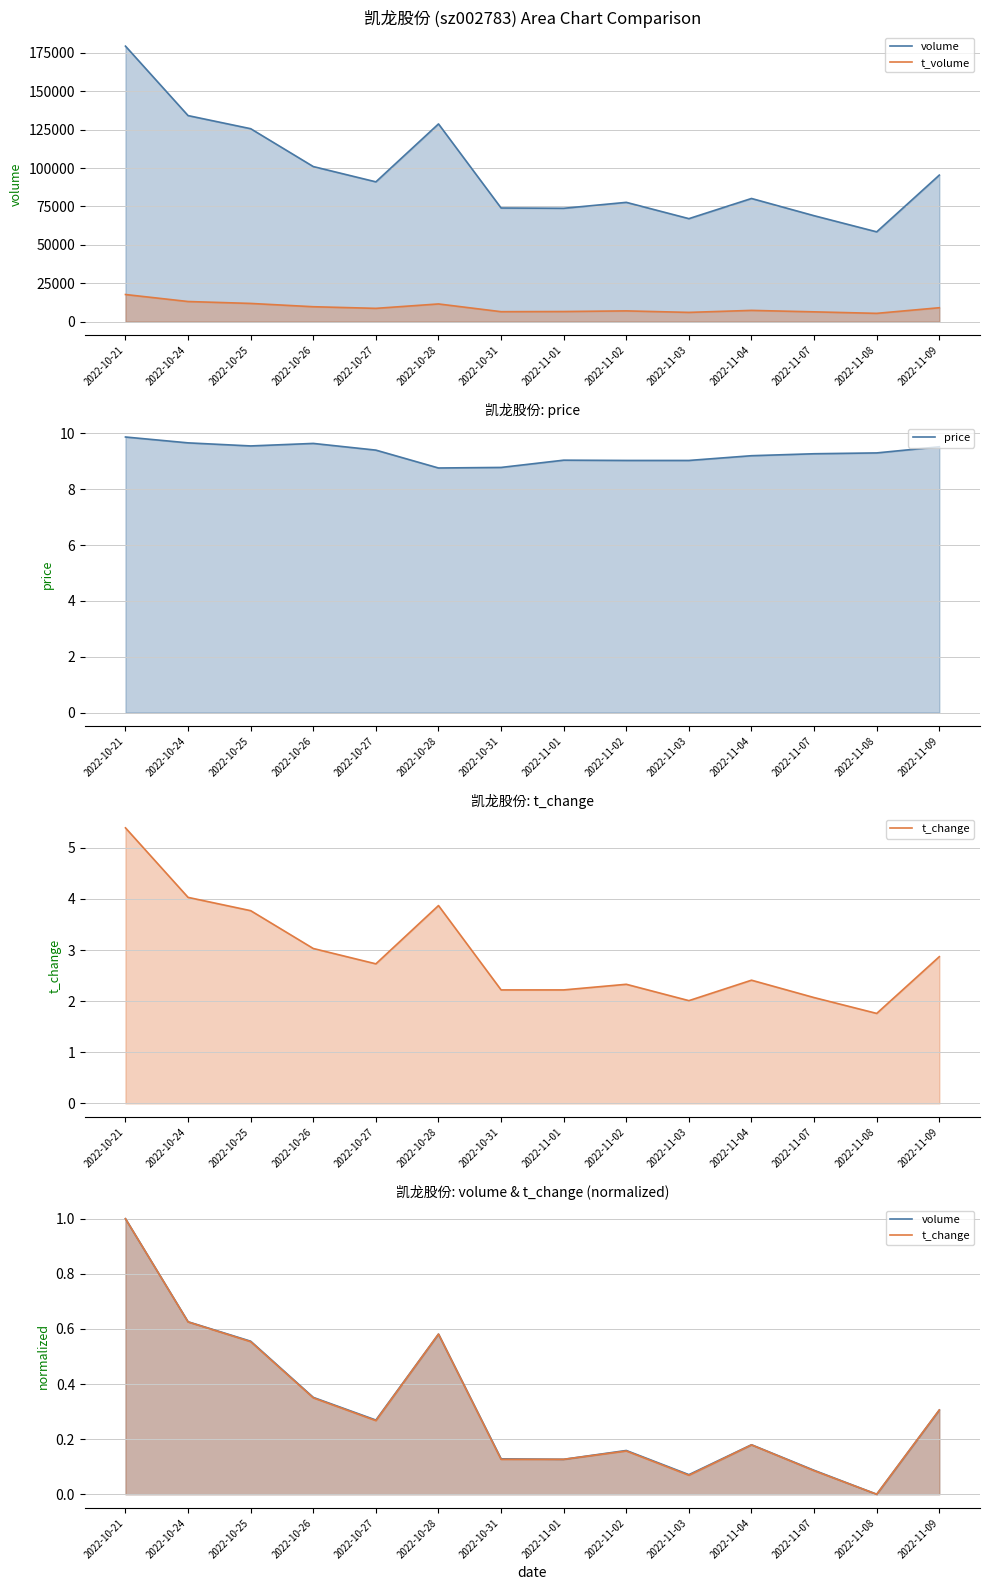

Rank the series at 2022-11-02 from highest to lowest value.

t_volume, price, volume, t_change